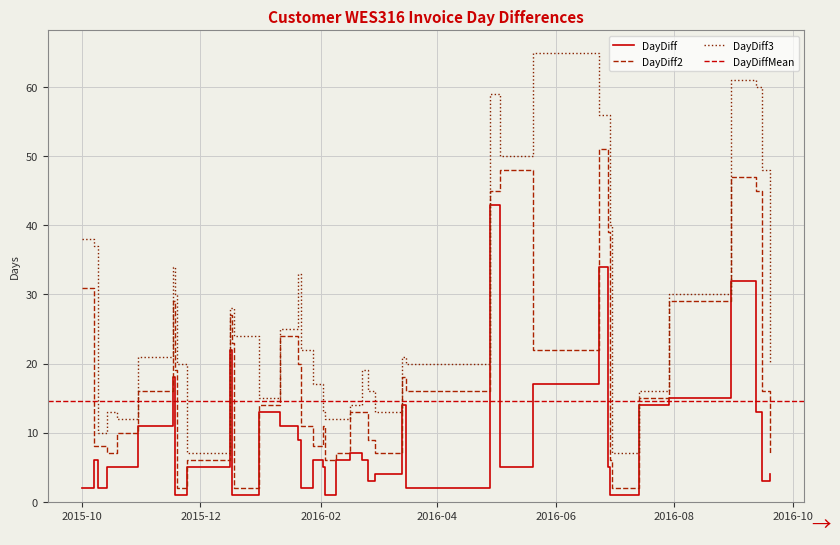

In DayDiff, how many points are lower than both neighbors (excluding endpoints)?

7